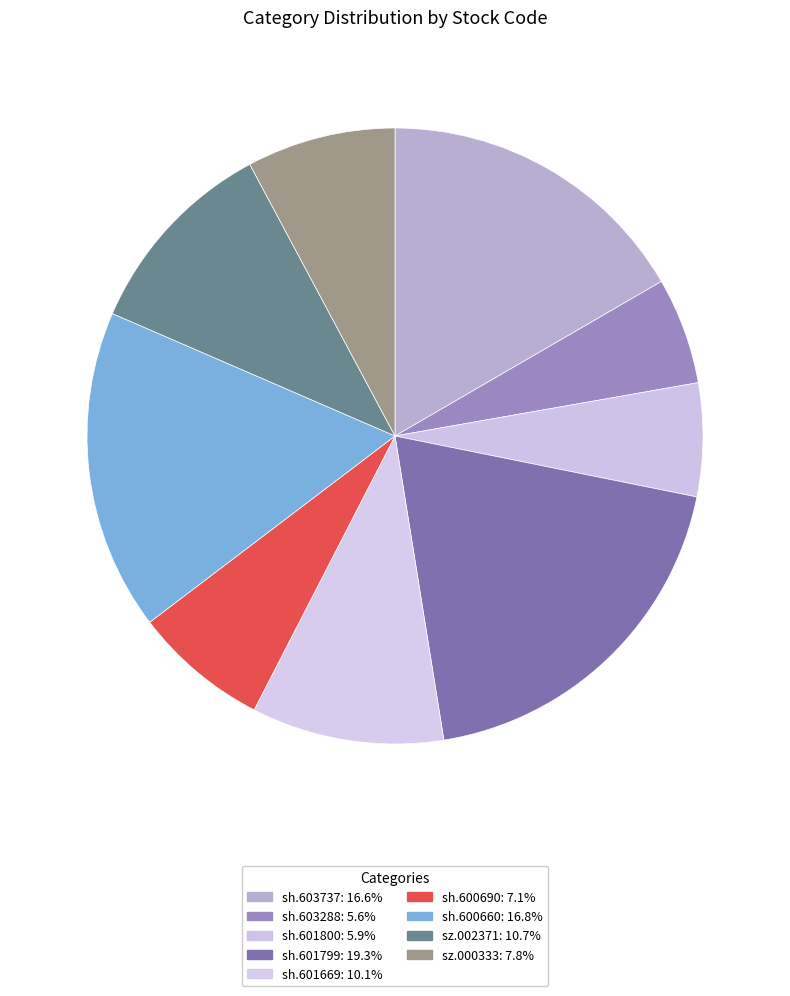

How many slices are in this pie chart?

9